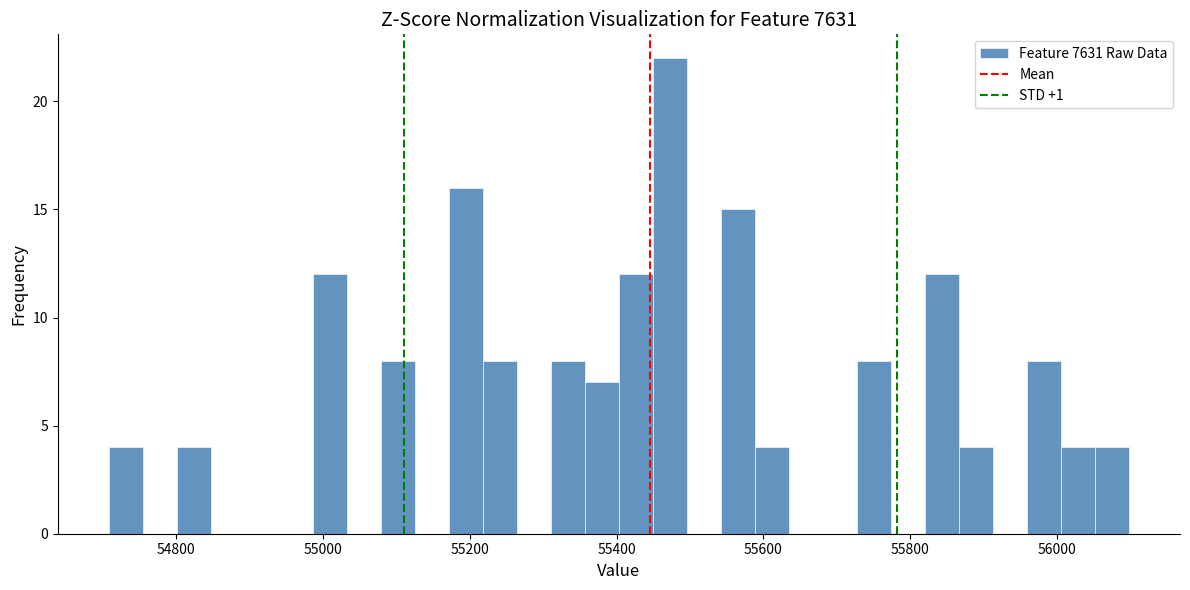

Read against the x-axis, roughly where is the centre of the tallest bar?

55480